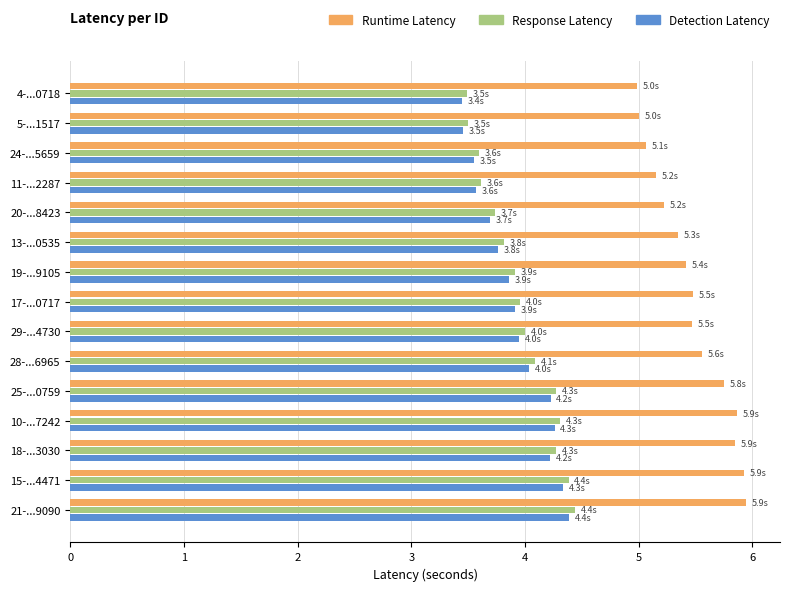

What is the total value across all series at 5-...1517?

12.0